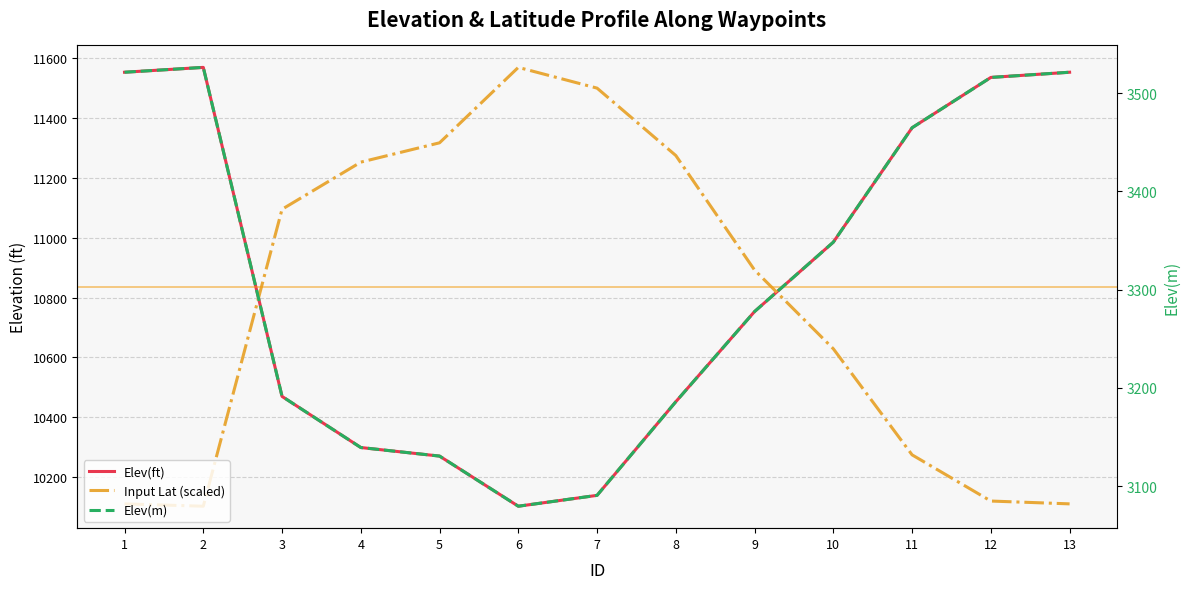

Is it true that Elev(ft) equals 4102.7 at 2?

False